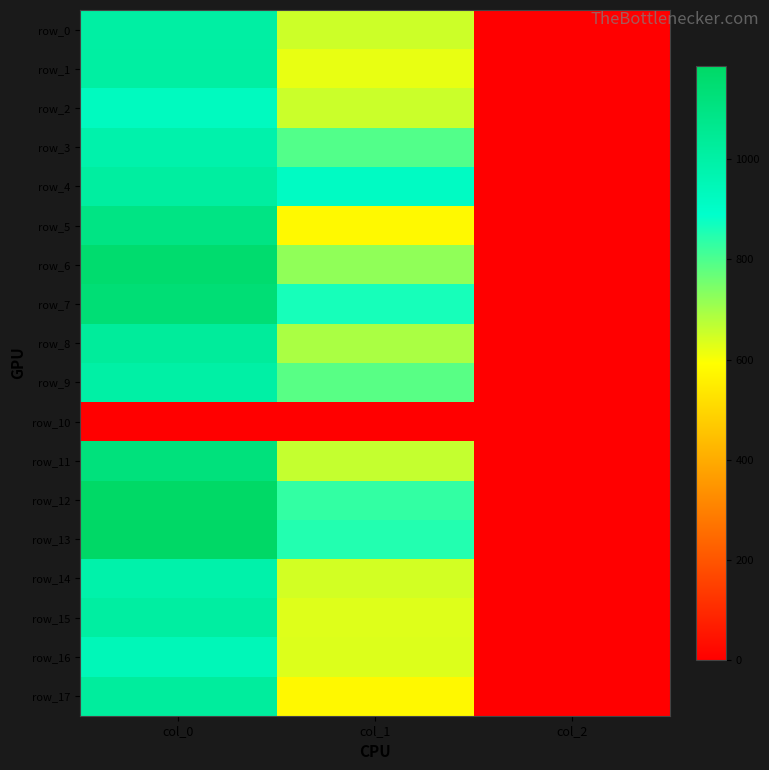

Which series has the largest total across all categories?

row_13